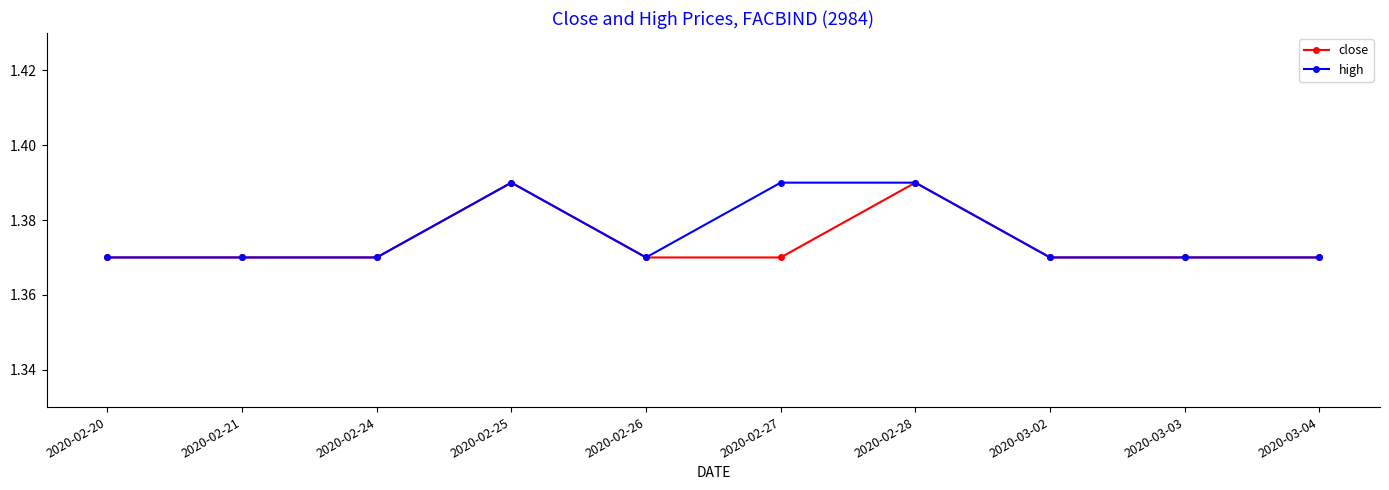

True or false: close has more than 1 interior local peaks.

True